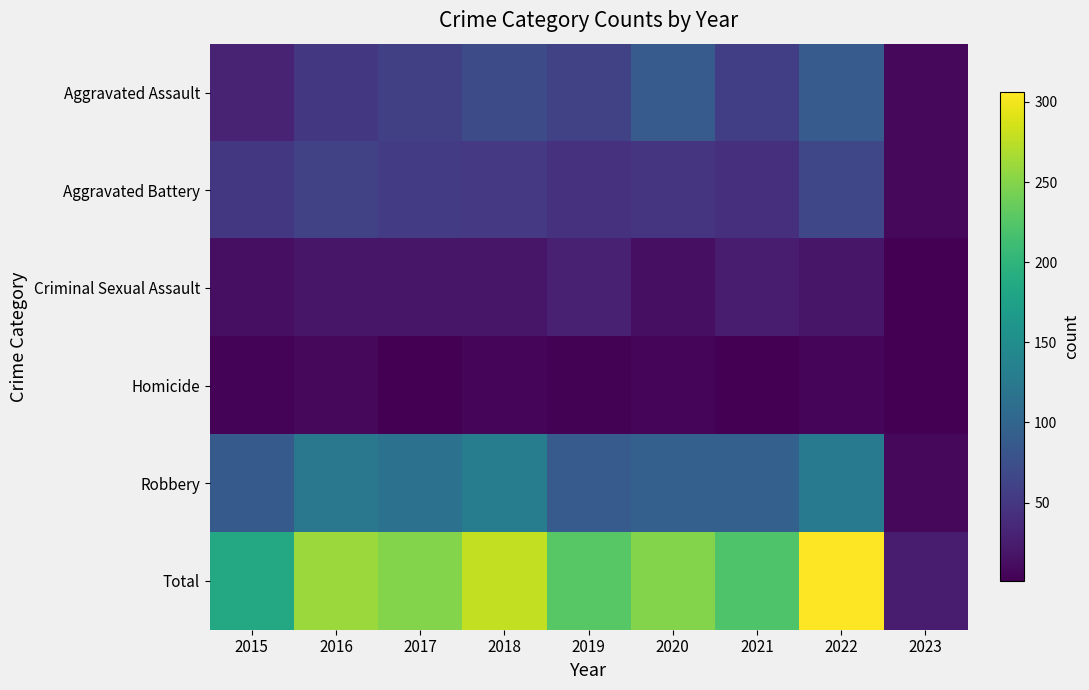

Reading left to right, what are all the values shown in this chart?

Aggravated Assault: 2015=31	2016=50	2017=59	2018=72	2019=61	2020=88	2021=58	2022=89	2023=8
Aggravated Battery: 2015=50	2016=60	2017=54	2018=52	2019=45	2020=48	2021=43	2022=66	2023=7
Criminal Sexual Assault: 2015=13	2016=19	2017=19	2018=19	2019=29	2020=13	2021=24	2022=20	2023=2
Homicide: 2015=4	2016=8	2017=2	2018=5	2019=3	2020=6	2021=2	2022=6	2023=1
Robbery: 2015=87	2016=123	2017=115	2018=130	2019=89	2020=94	2021=95	2022=125	2023=7
Total: 2015=185	2016=260	2017=249	2018=278	2019=227	2020=249	2021=222	2022=306	2023=25